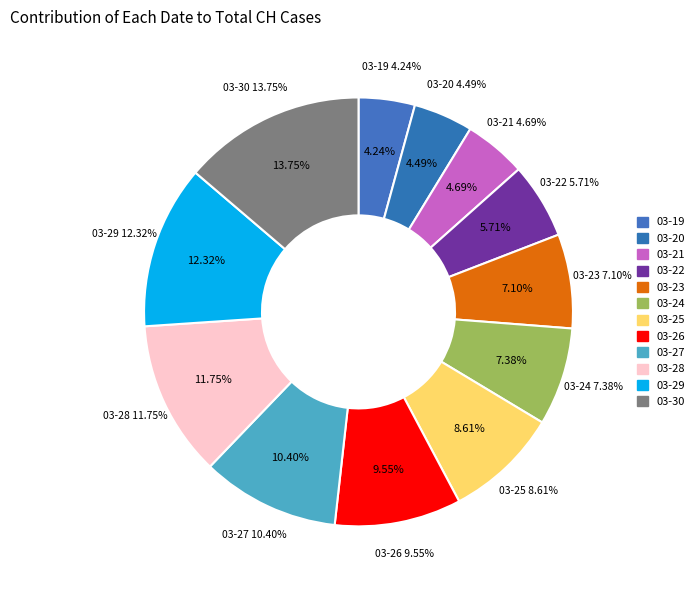

Combined, do 2020-03-20 and 2020-03-26 account for over 50%?

No